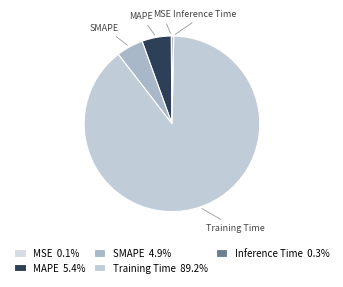

Approximately how many times larger is the value at SMAPE compared to Training Time?

0.1